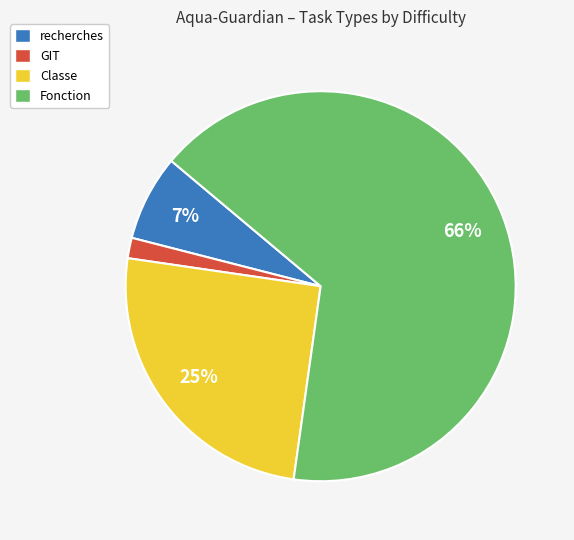

To the nearest percent, what is the difference between the largest and smallest slice percentages?

64%